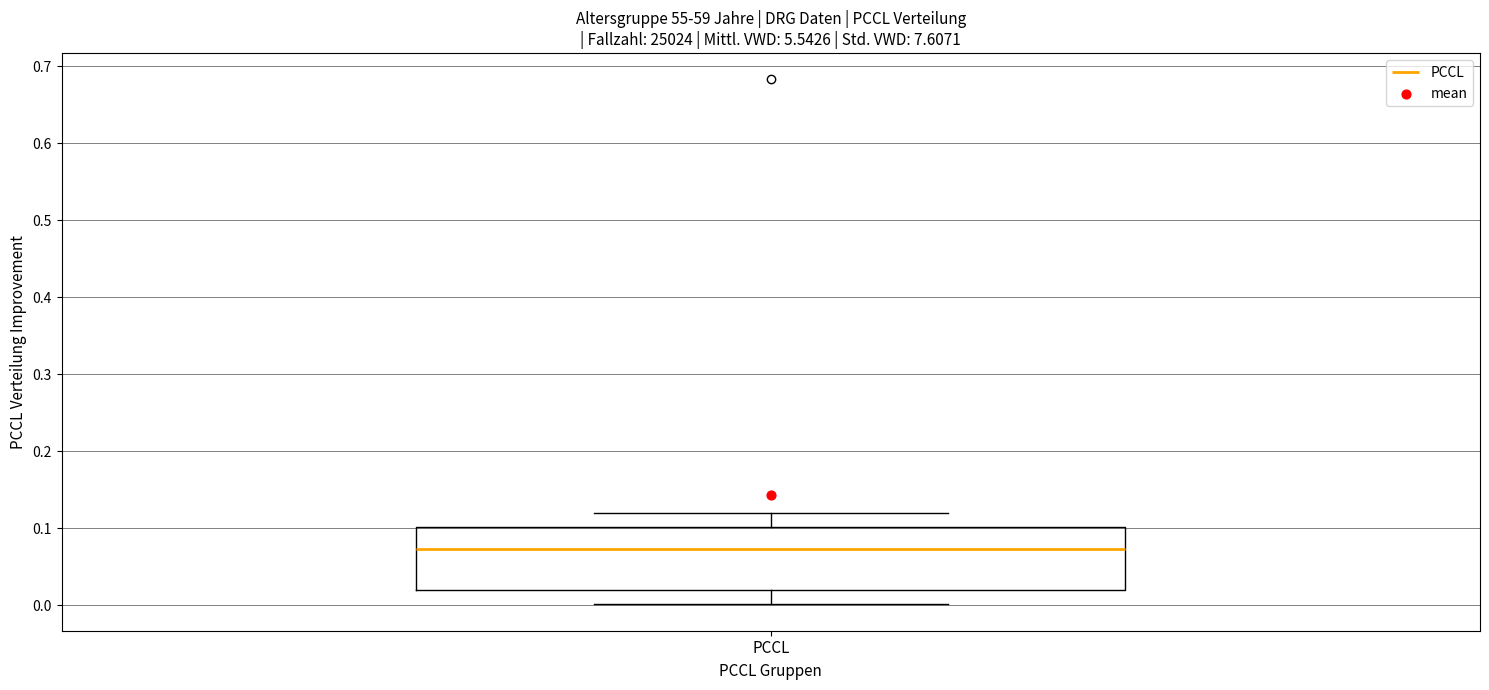

Read this box plot against the y-axis: the position of the median line, the range covered by the box, and the ends of both whiskers. The values are not printed on the chart, so give them approximately, as read against the axis.

median 0.07, box 0.02 to 0.10, whiskers 0.00 to 0.12